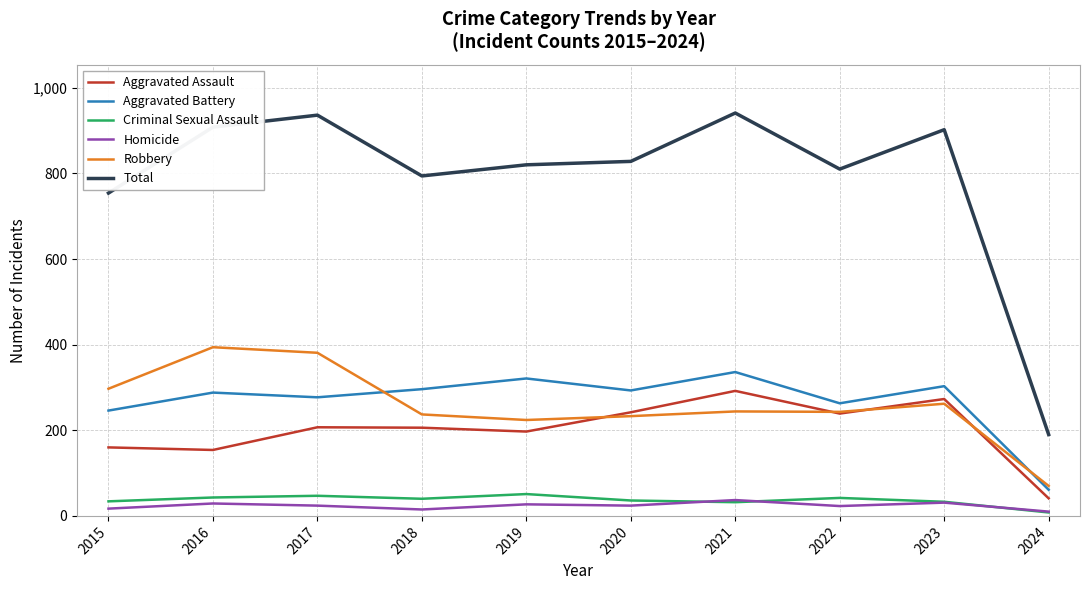

What is the lowest value of the Aggravated Battery series?

61